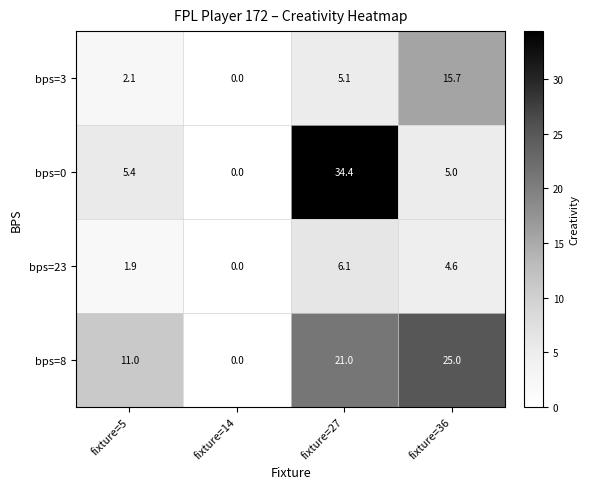

Rank the series by their maximum value, from highest to lowest.

bps=0, bps=8, bps=3, bps=23